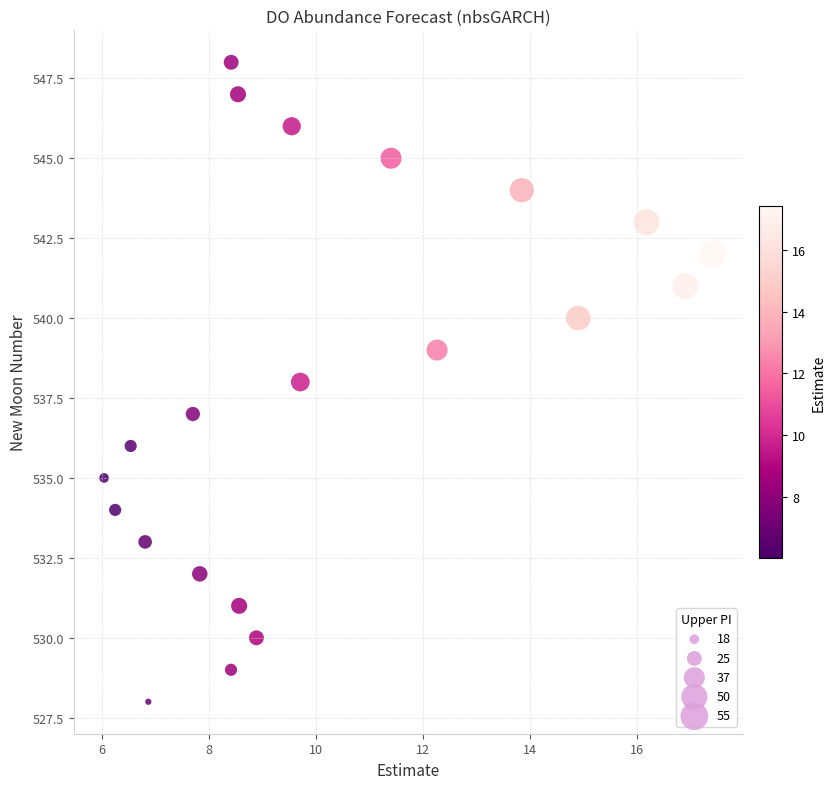

What is the range of Y values (max minus min)?

20